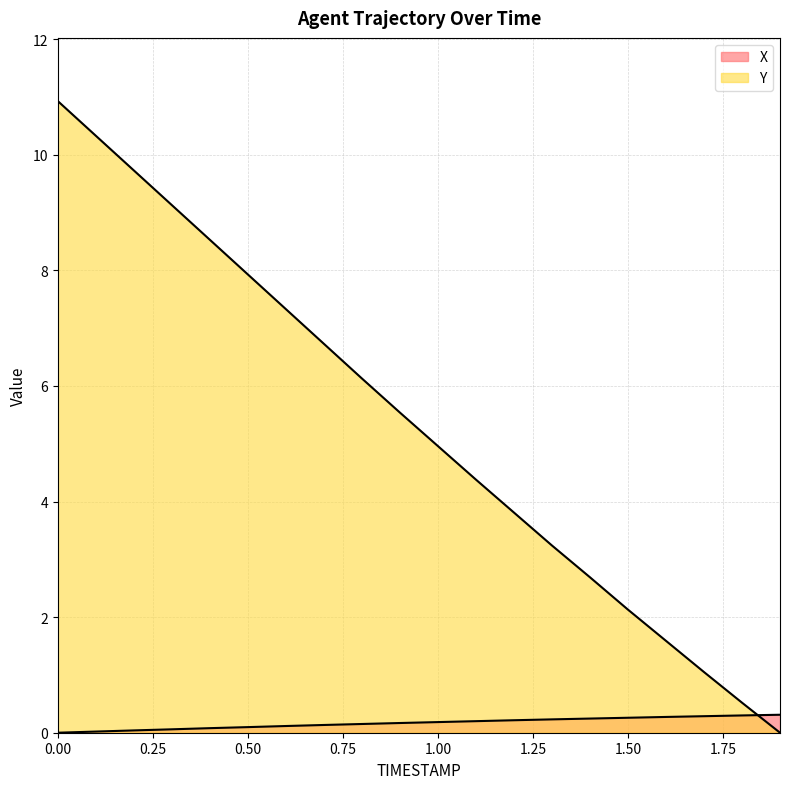

Between 0.6 and 1.5, which is larger?

1.5